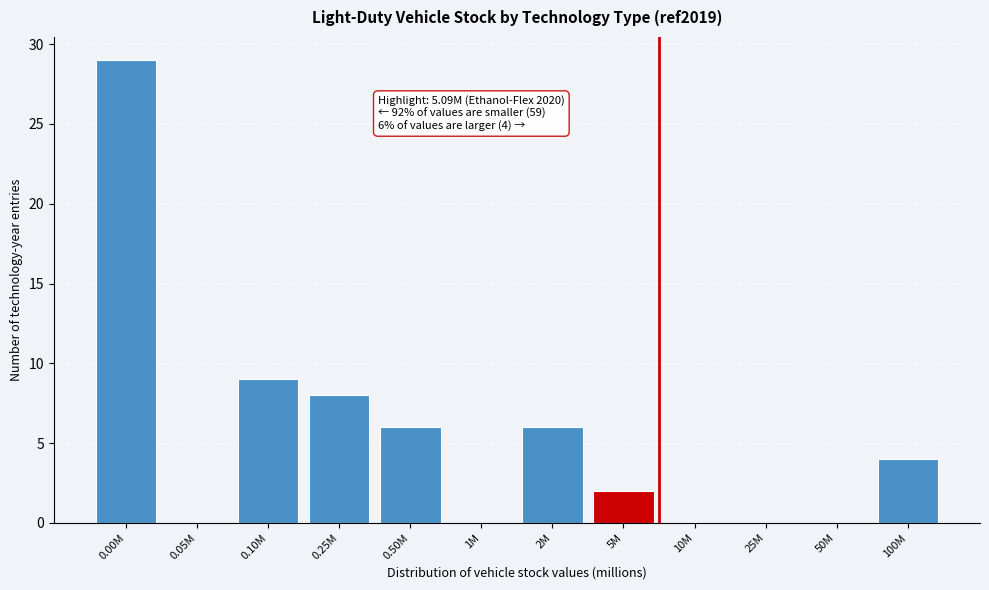

Reading left to right, transcribe all the data shown in this chart.

0.00M=29	0.05M=0	0.10M=9	0.25M=8	0.50M=6	1M=0	2M=6	5M=2	10M=0	25M=0	50M=0	100M=4